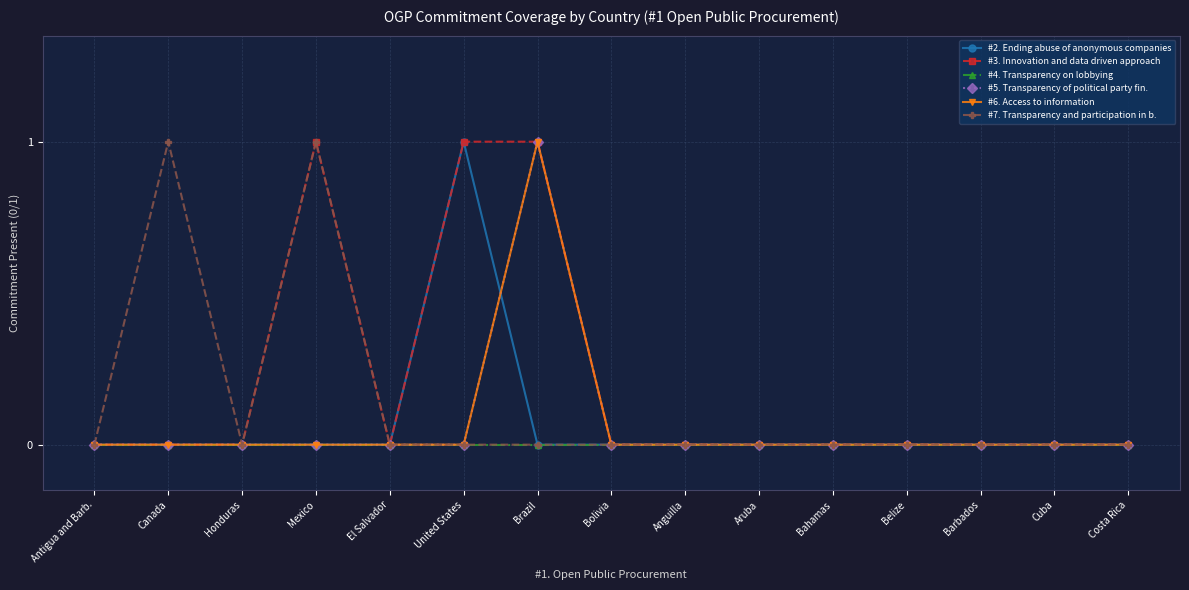

Is this an area chart (filled region under the line)?

No